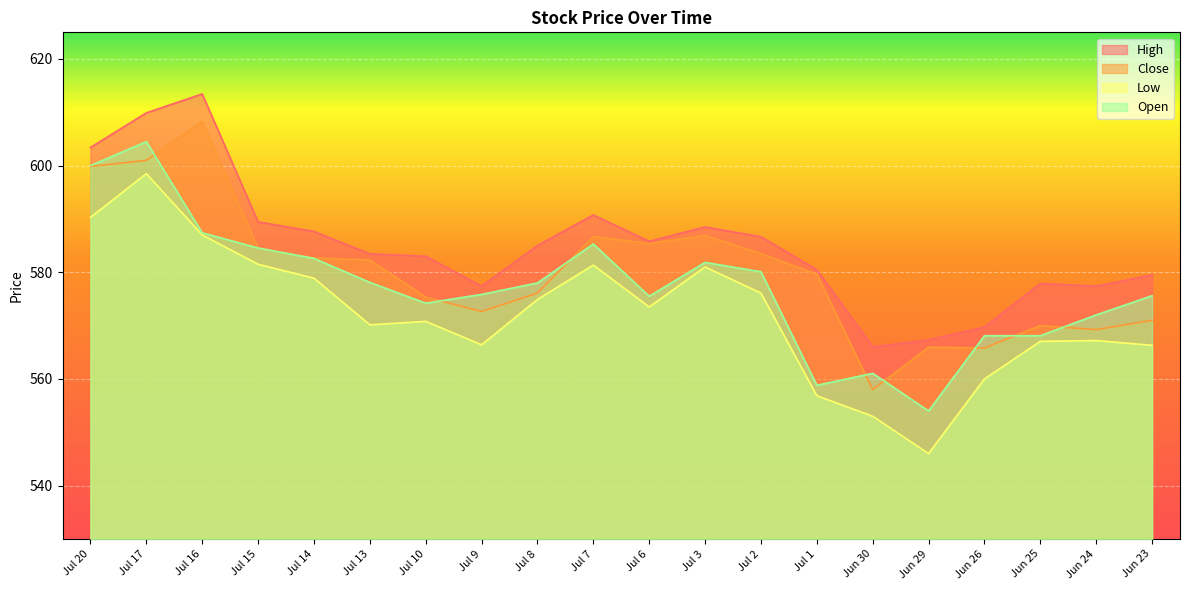

Rank the series at Jul 3 from lowest to highest value.

Low, Open, Close, High